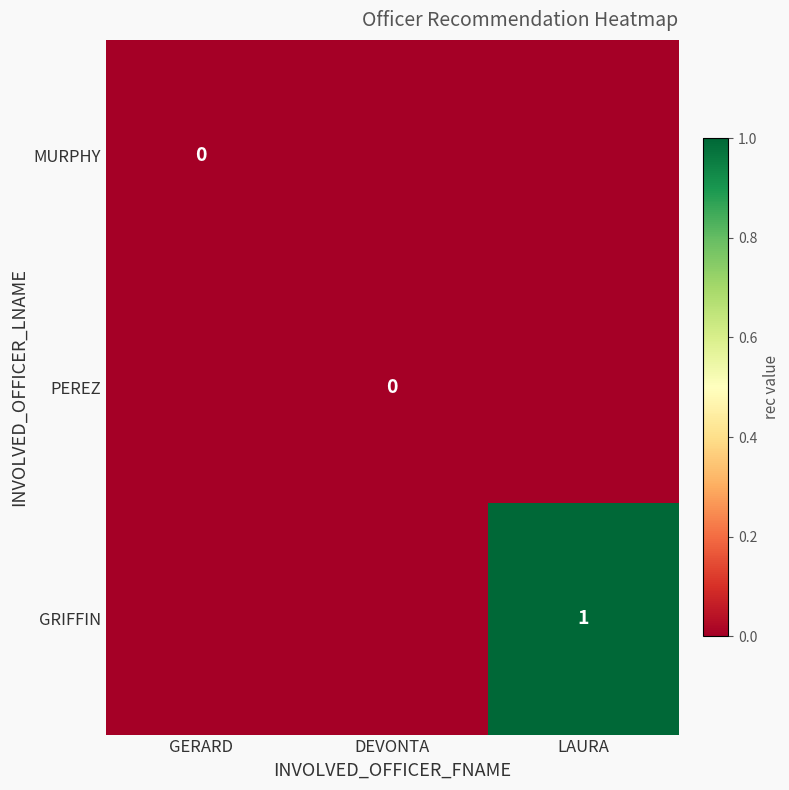

True or false: GRIFFIN has a value of 1.0 at LAURA.

True